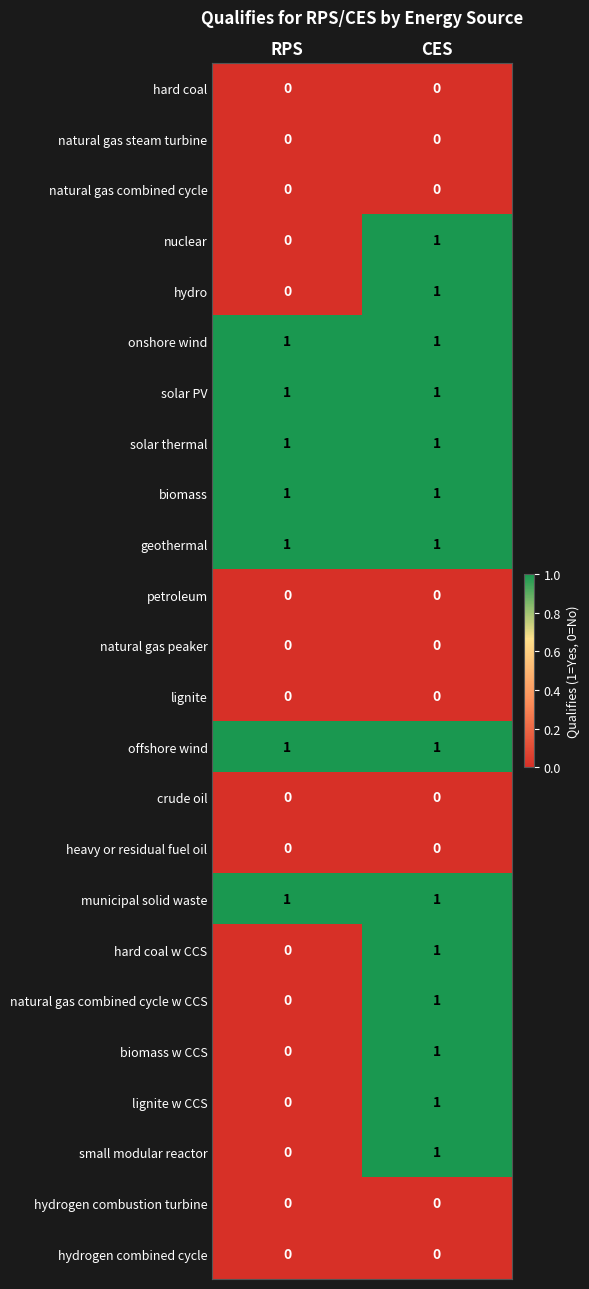

How many data points does each series have?

2